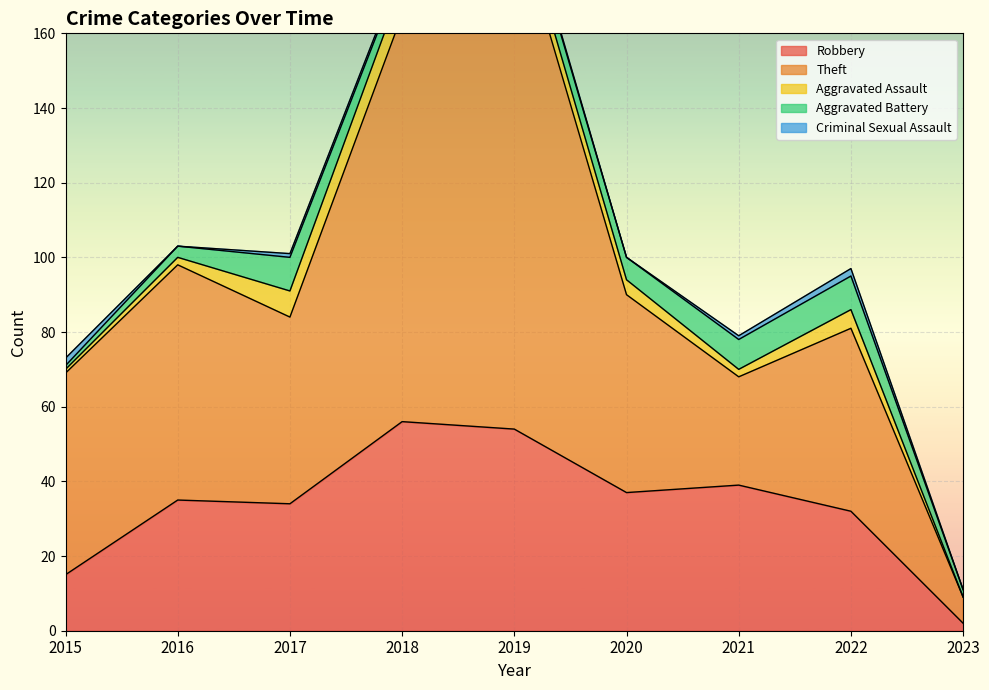

What is the value of the Aggravated Battery point at the 8th from the left?

9